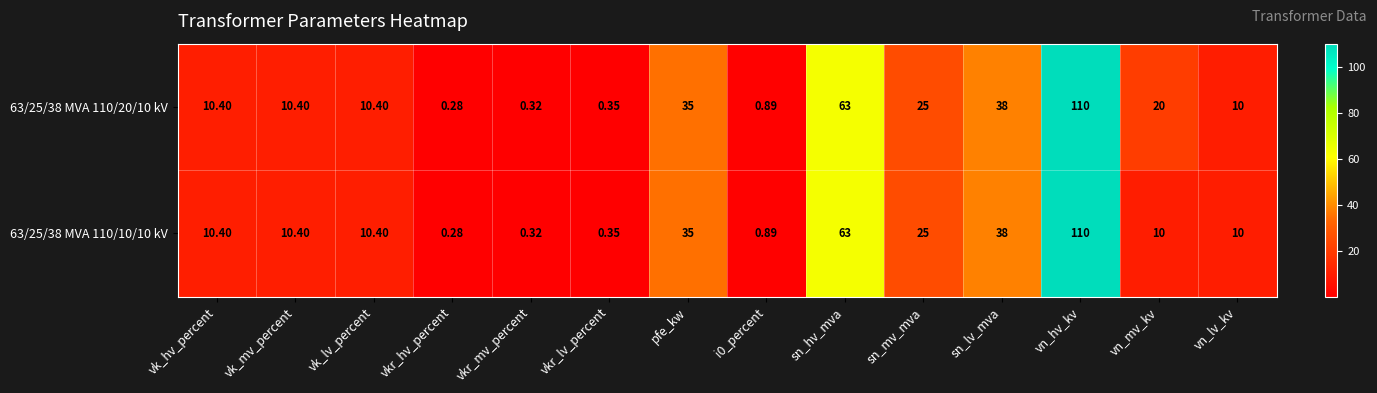

How many data points in 63/25/38 MVA 110/20/10 kV are less than 10?

4